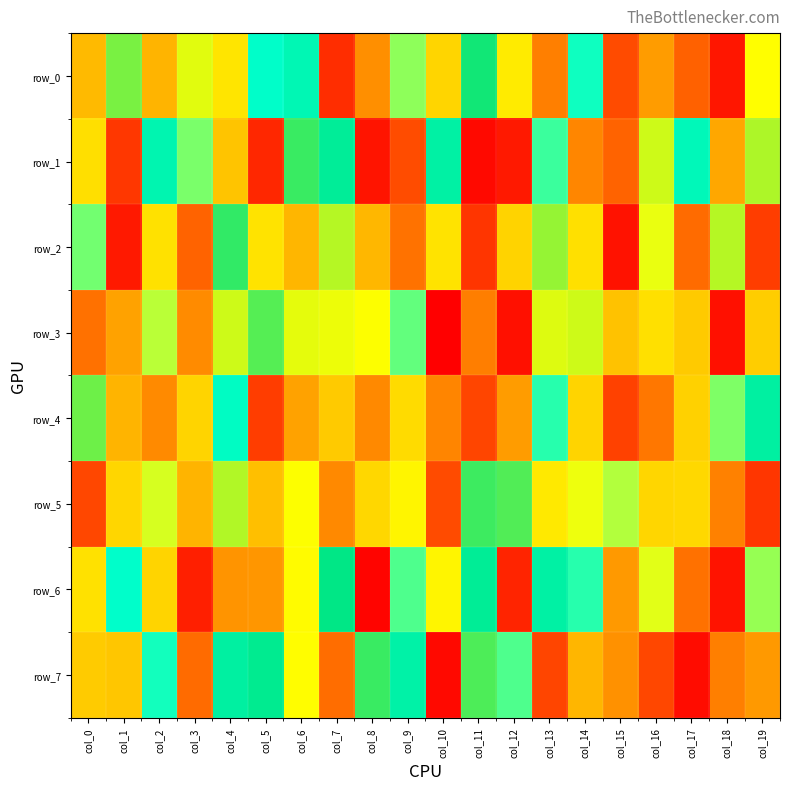

Is the value of row_0 at col_15 greater than the value of row_2 at col_0?

No